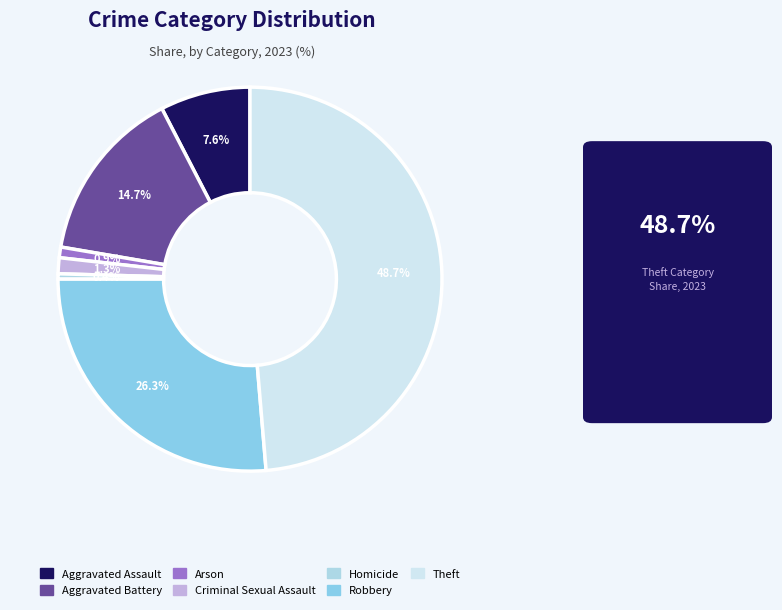

What percentage is NOT represented by Theft?

51.3%